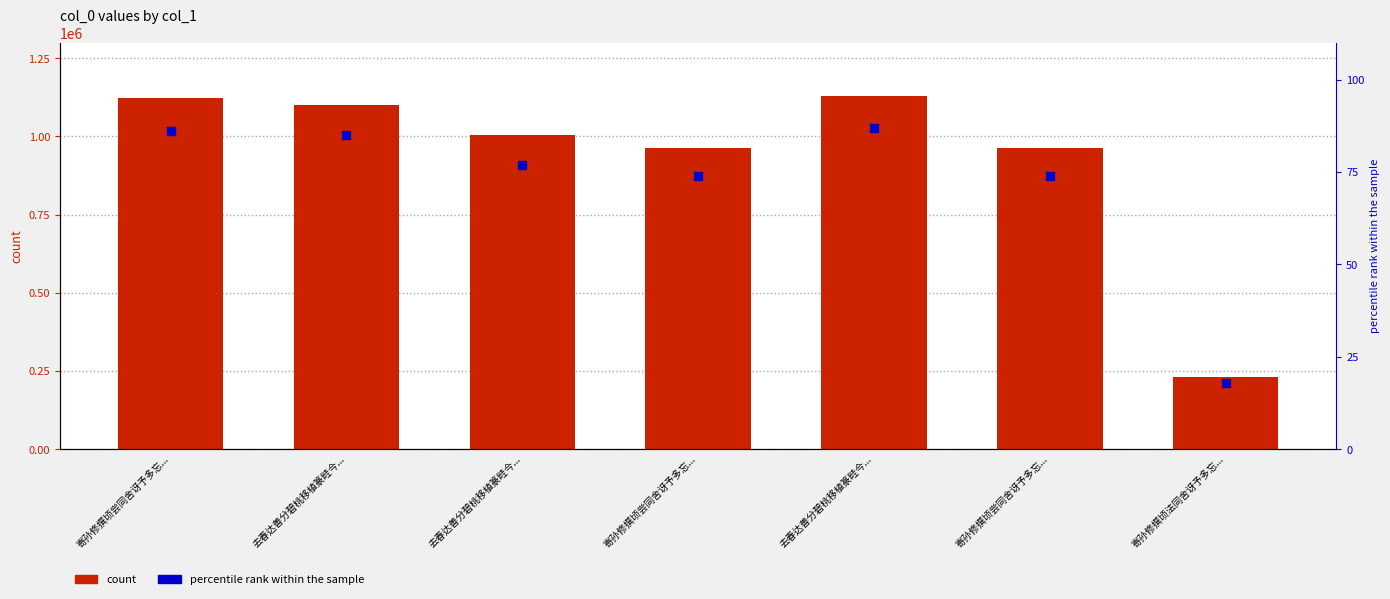

Which series has the largest total across all categories?

col_0